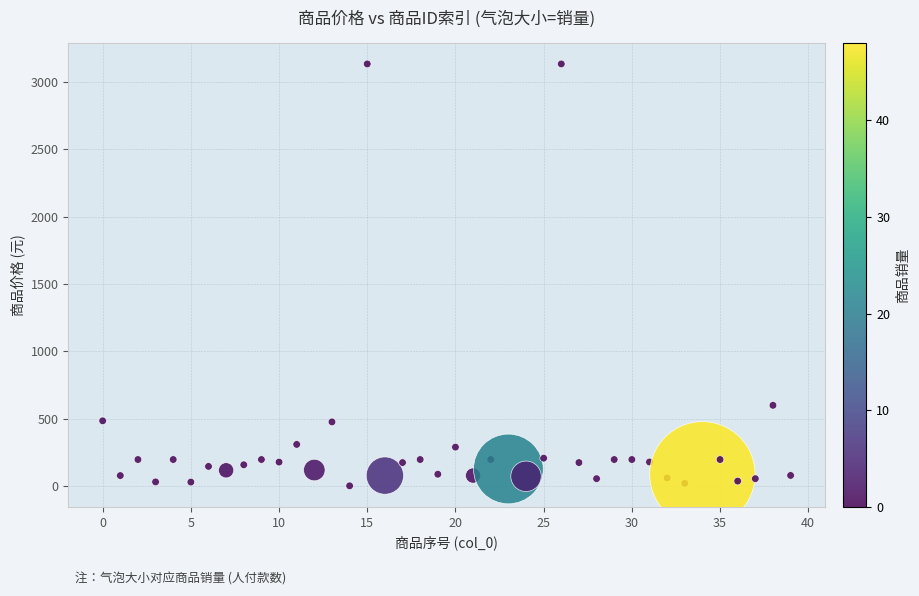

What is the range of Y values (max minus min)?

3128.7